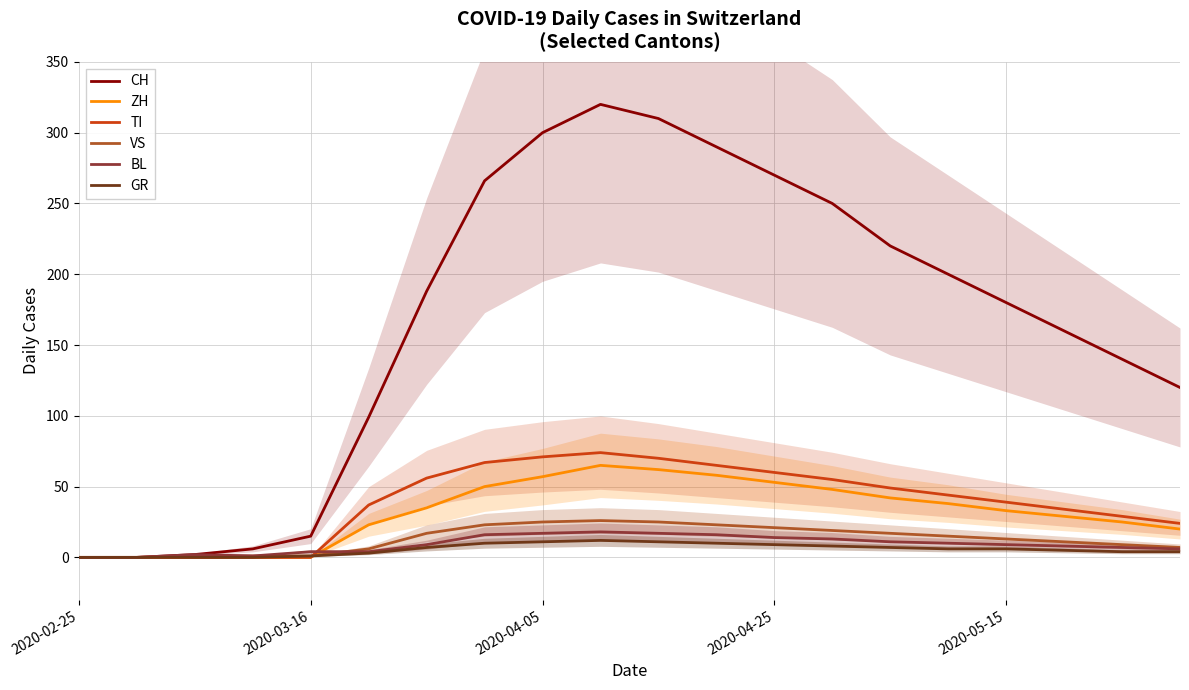

How many interior local peaks does the CH series have?

1